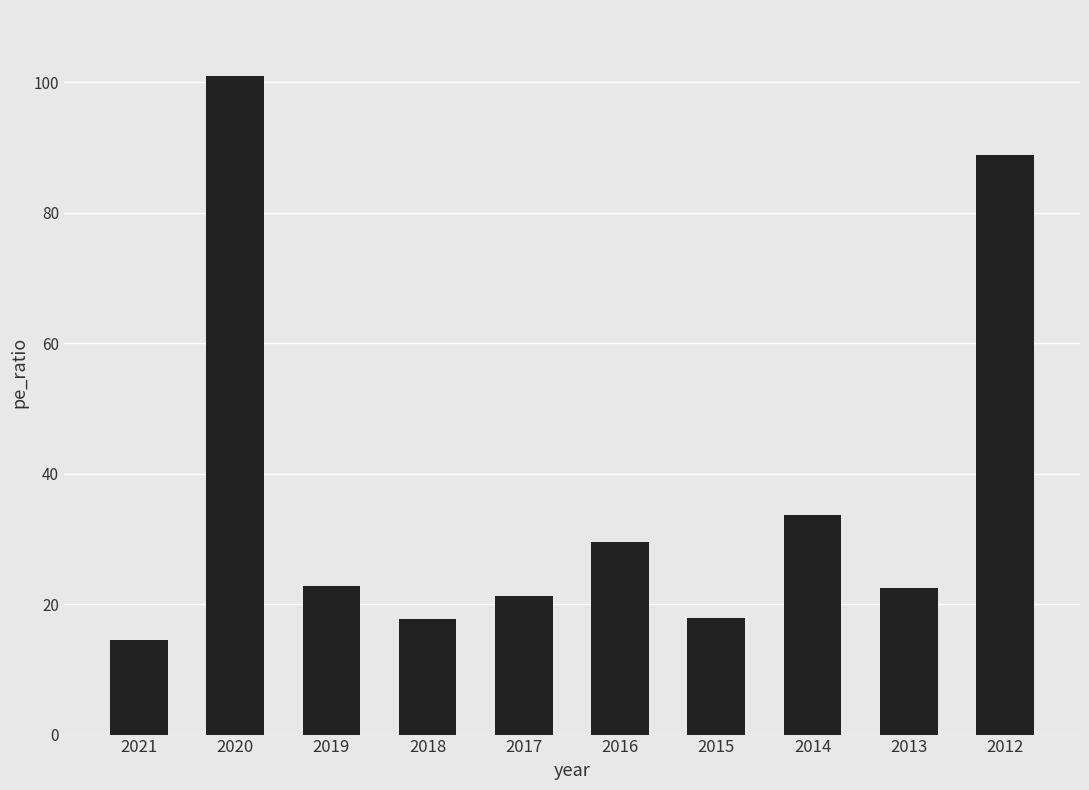

True or false: the data shows 139.0 at 2012.

False